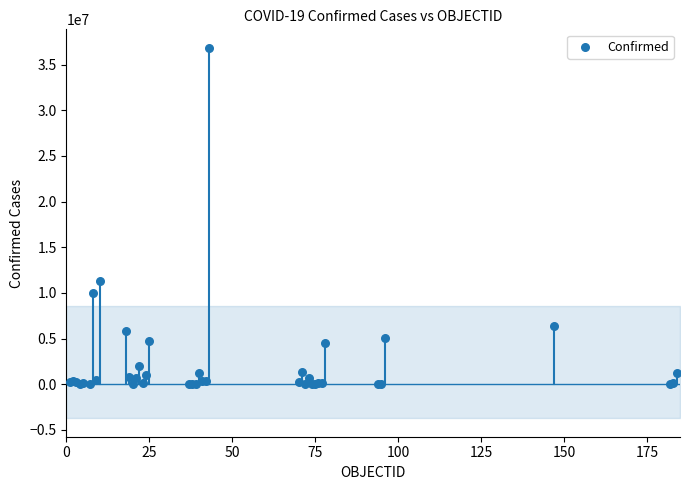

What Y value in the scatter plot is closest to 18416116?

11295446